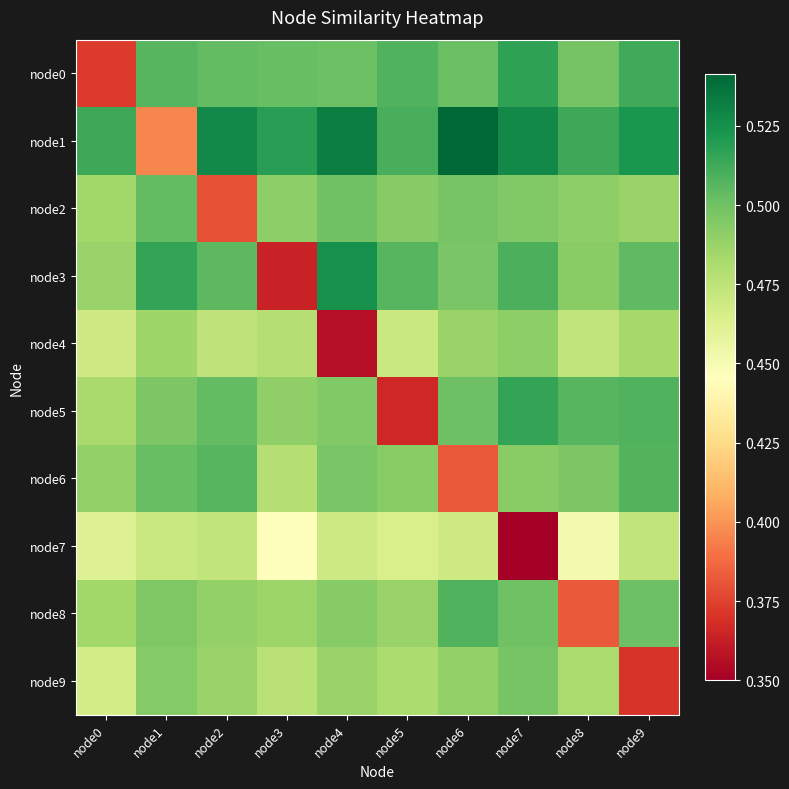

Rank the series by their maximum value, from highest to lowest.

node1, node3, node0, node5, node8, node6, node2, node9, node4, node7